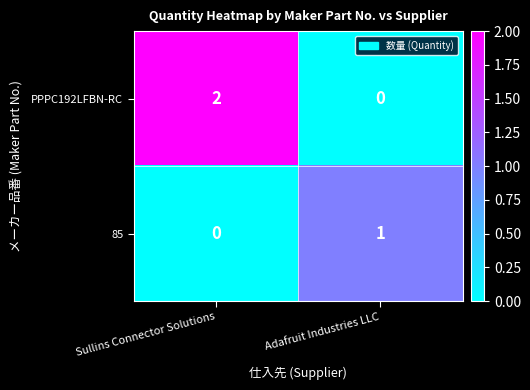

Reading left to right, transcribe all the data shown in this chart.

PPPC192LFBN-RC: Sullins Connector Solutions=2	Adafruit Industries LLC=0
85: Sullins Connector Solutions=0	Adafruit Industries LLC=1